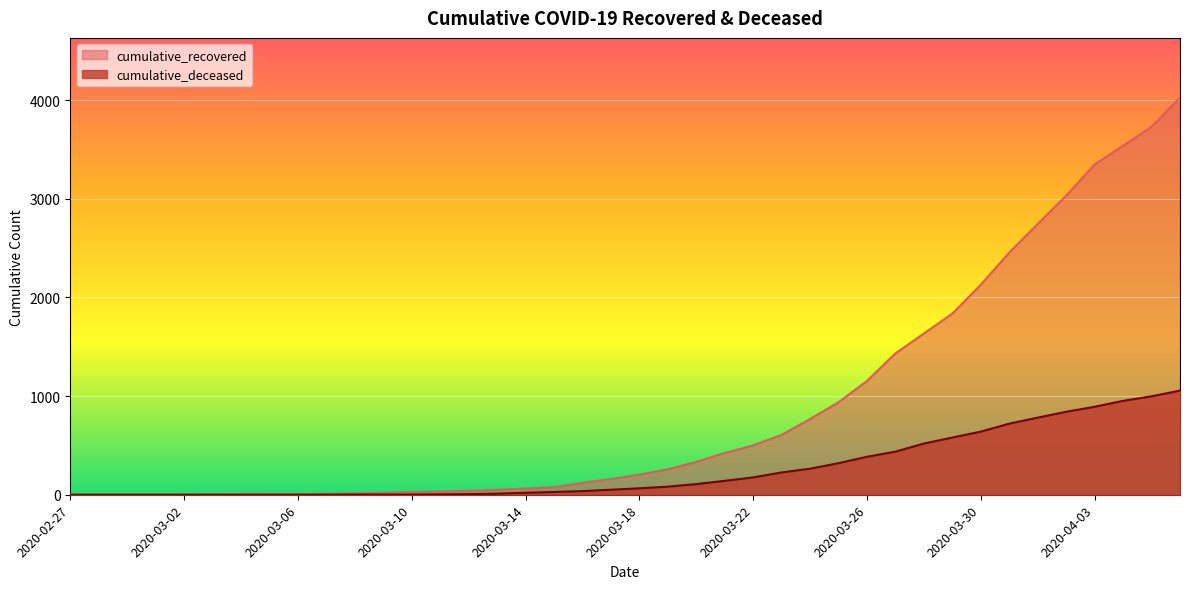

True or false: cumulative_recovered and cumulative_deceased intersect in this chart.

False